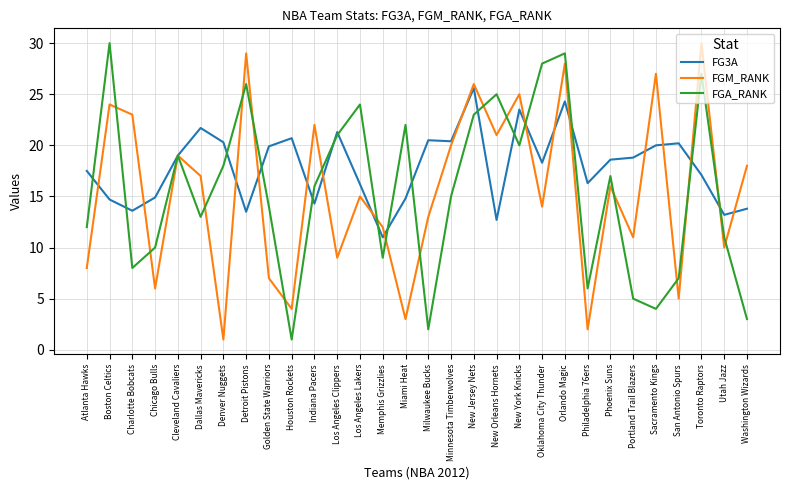

What is the approximate value of FGA_RANK at Orlando Magic?

29.0